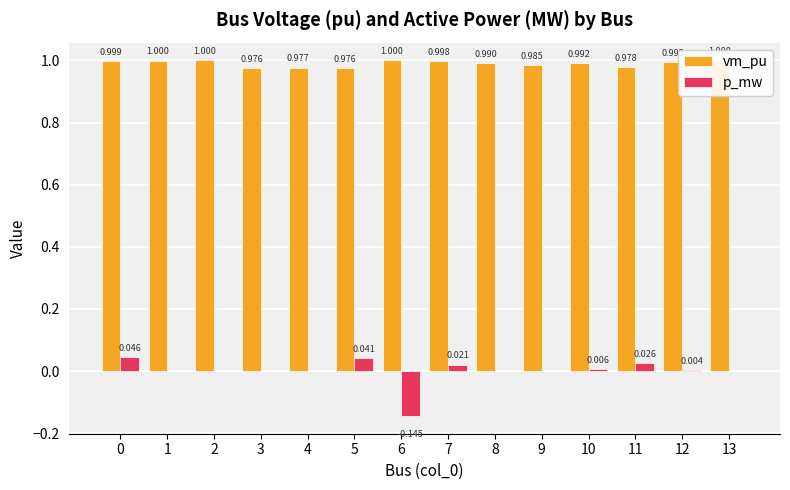

Between 1 and 10, which series saw the biggest shift?

vm_pu